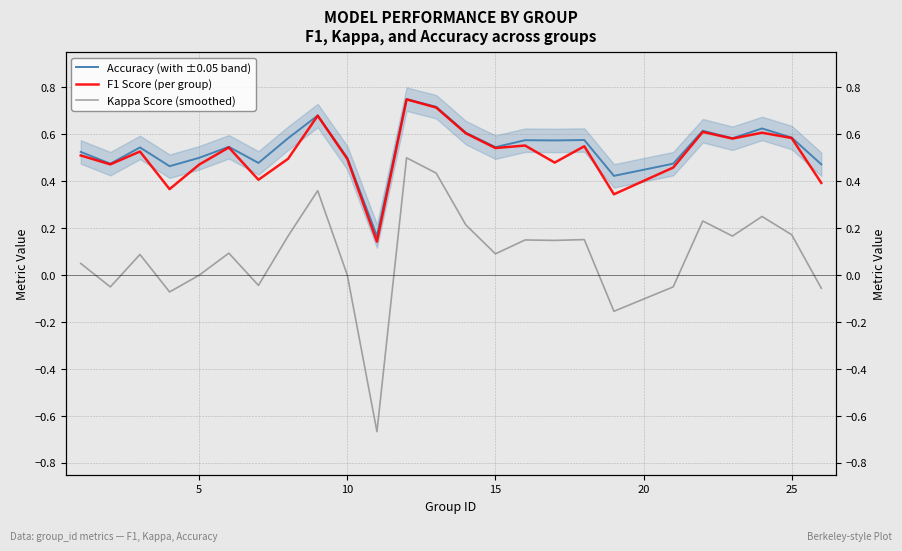

How many data points does each series have?

25